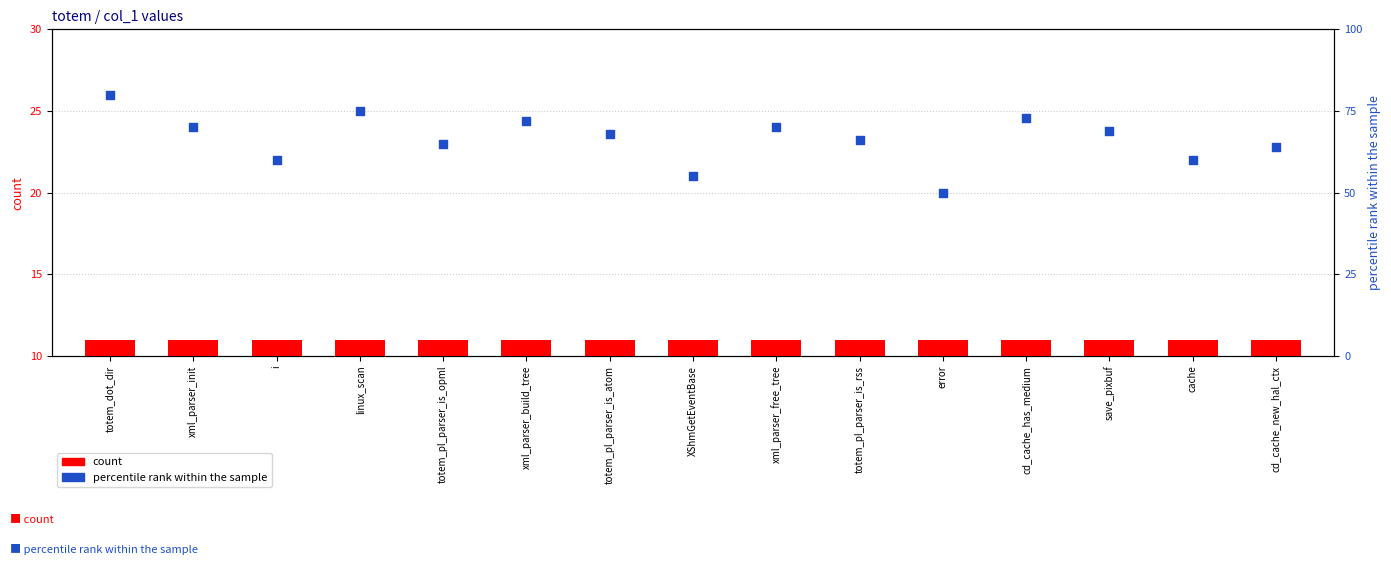

Which series reaches the maximum Y coordinate?

percentile rank within the sample